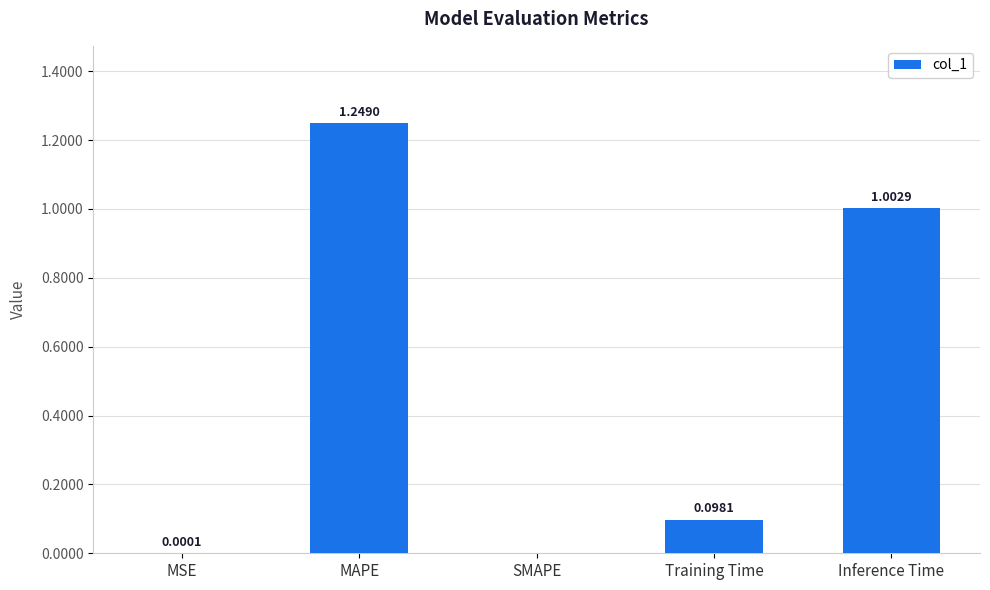

Where is the data nearest to the value 0?

SMAPE